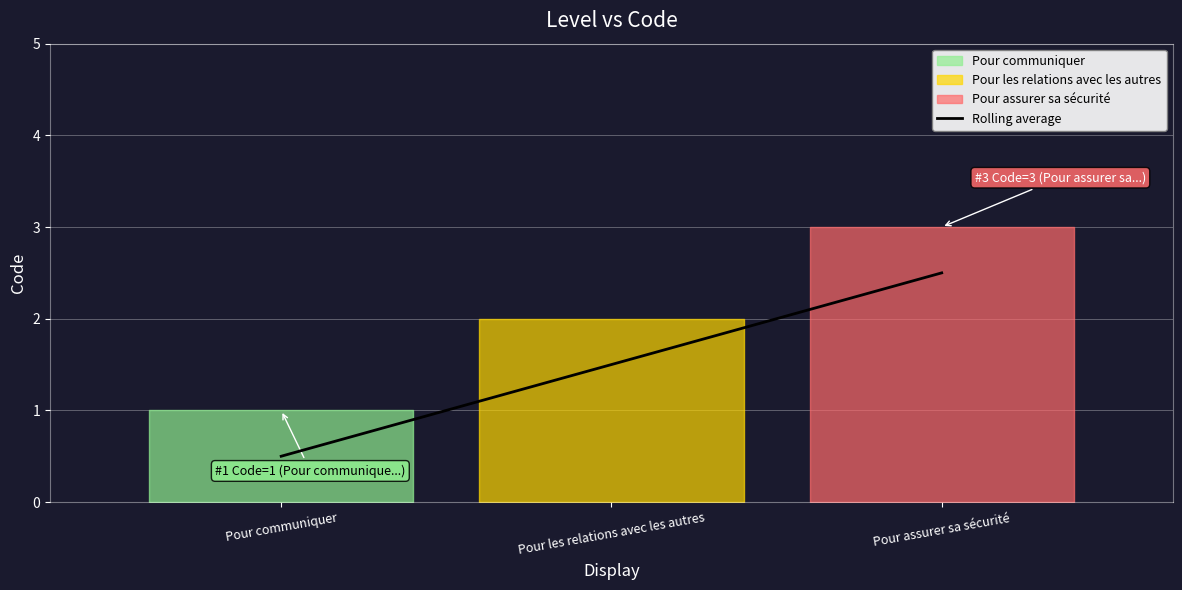

Does the chart display data point markers on the line(s)?

No